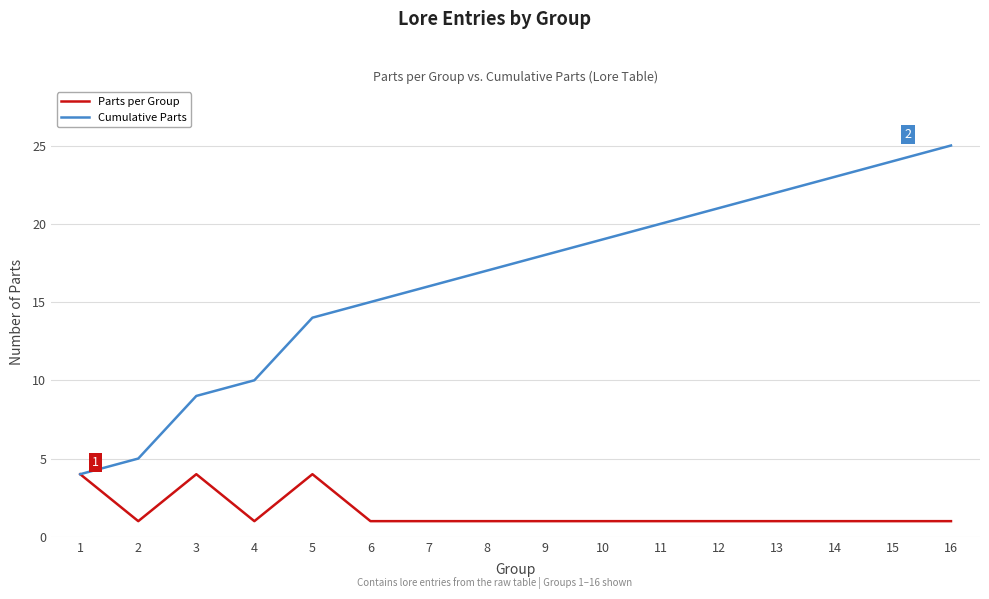

Does the chart have visible grid lines?

Yes